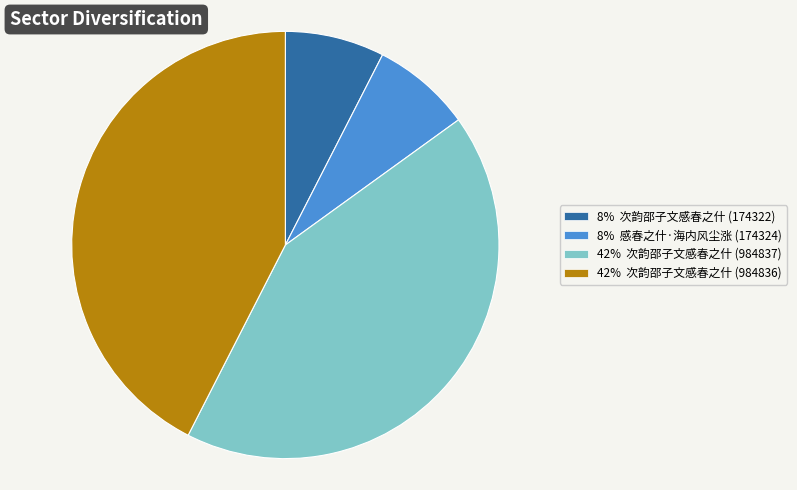

Is it true that 8% 次韵邵子文感春之什 (174322) is 15% of the pie?

False